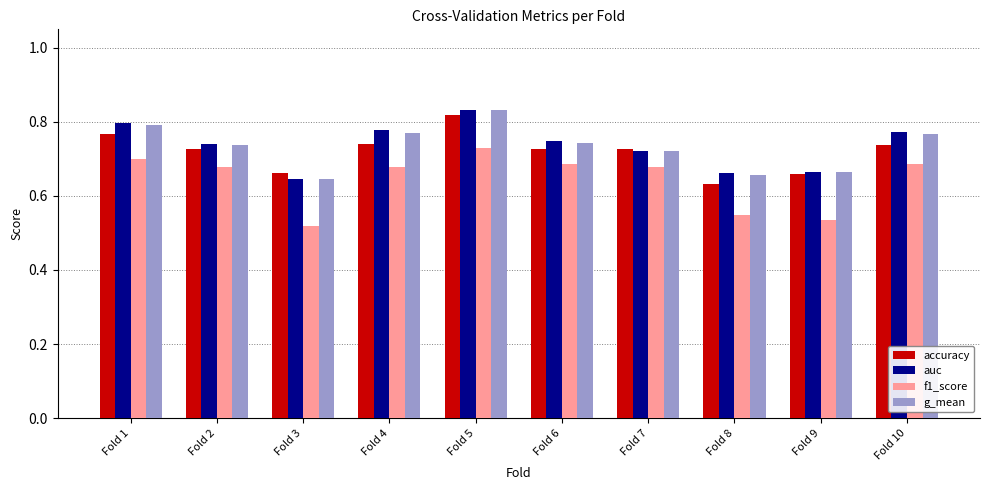

At which label does auc reach its peak?

Fold 5